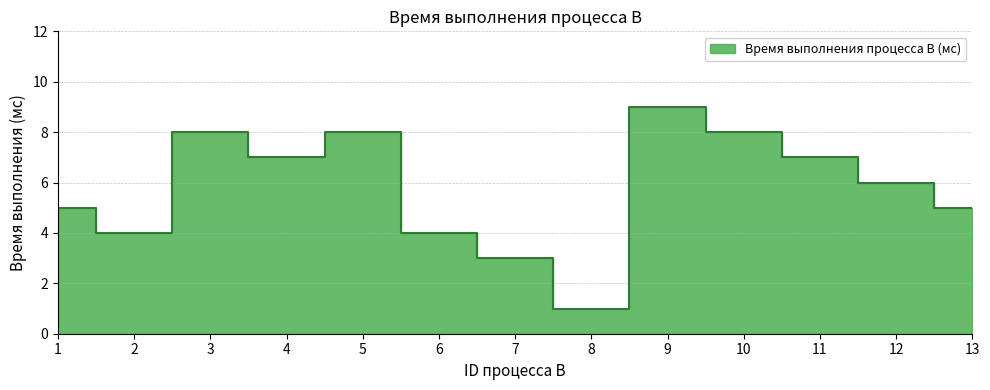

What is the difference between the maximum and minimum values?

8